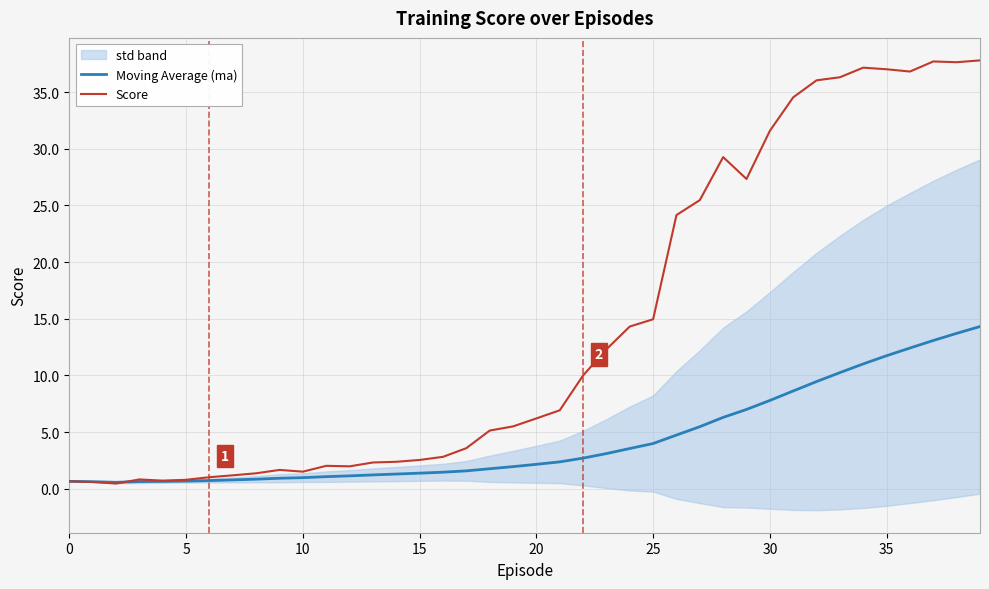

The value of Moving Average (ma) at 20 is 3.5. True or false?

False